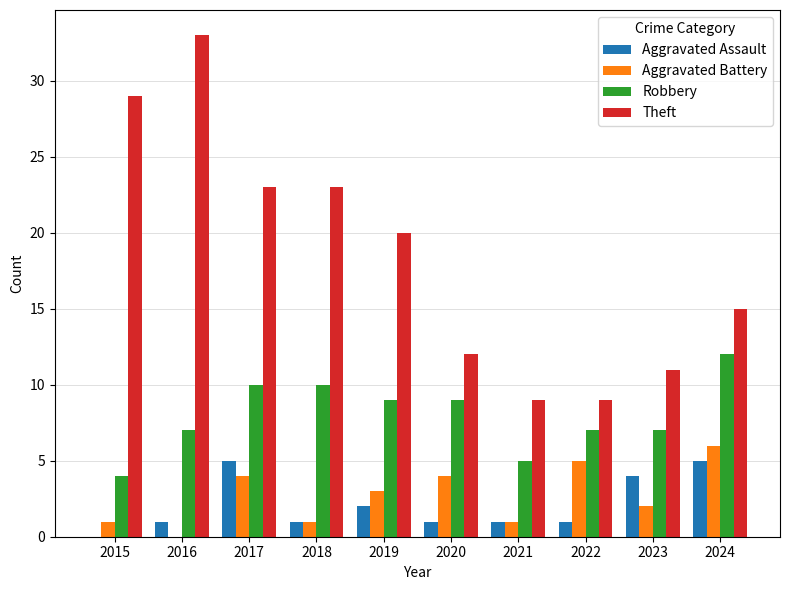

The Aggravated Battery series shows 2 at 2016. True or false?

False